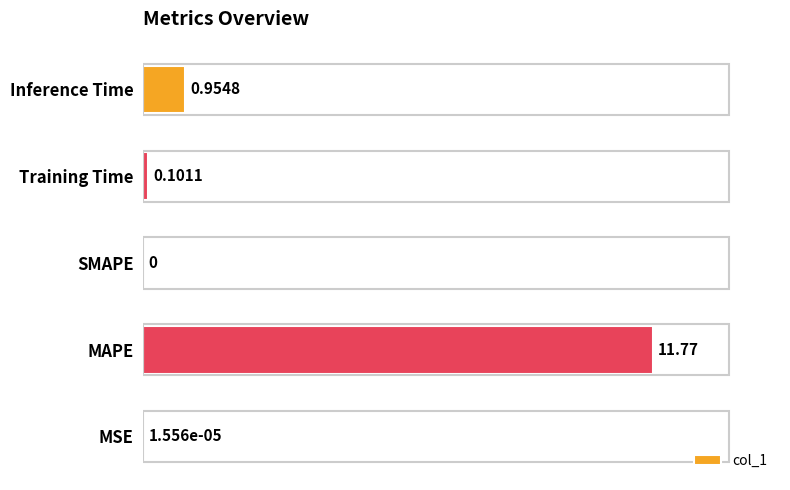

What is the sum of all values?

12.8